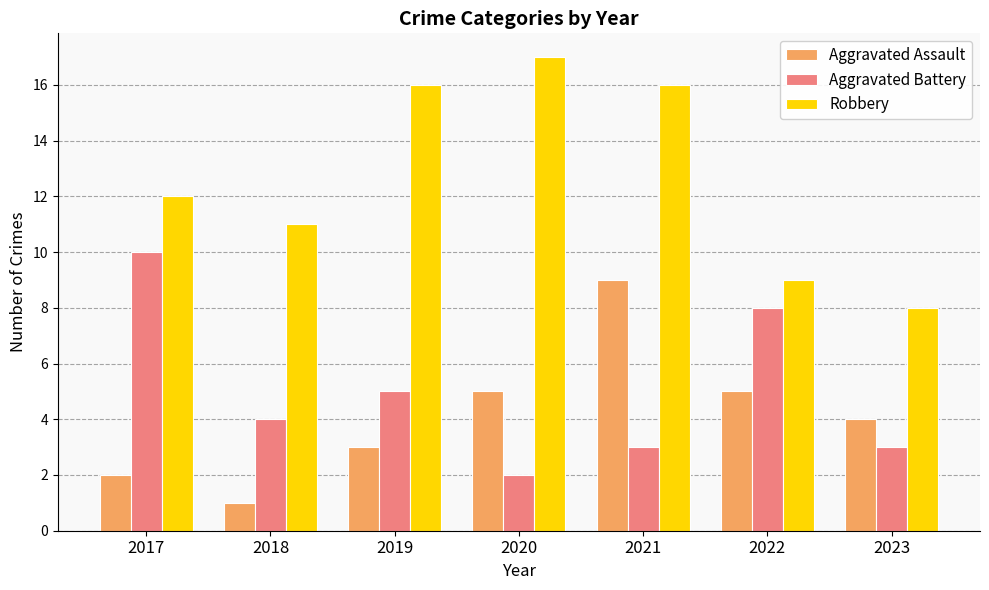

List the series in order of their peak value, lowest first.

Aggravated Assault, Aggravated Battery, Robbery